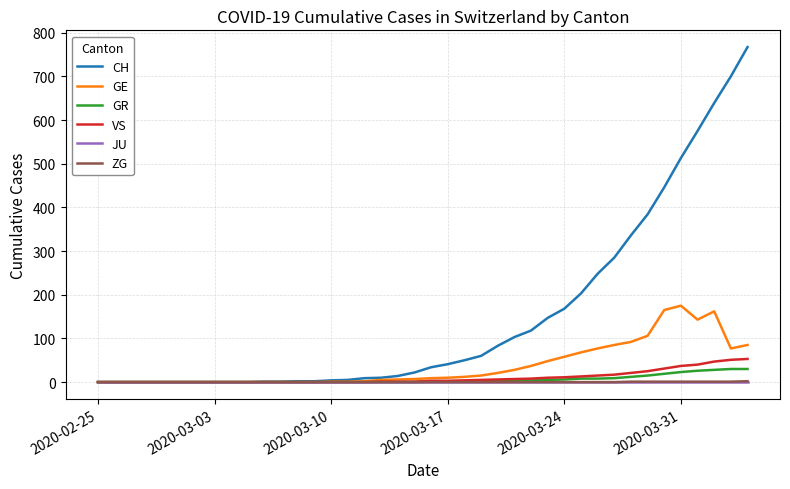

Which series has the largest total across all categories?

CH